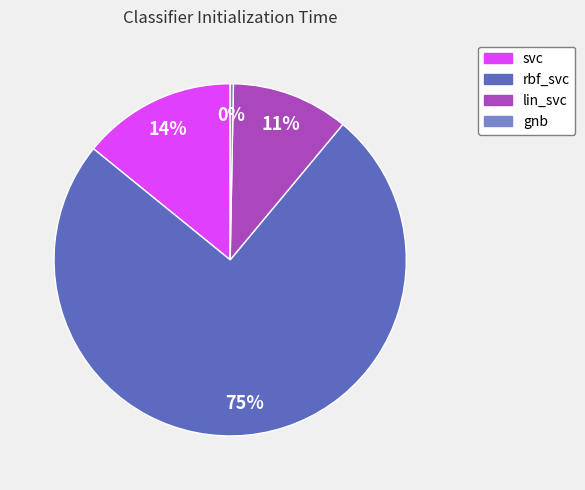

Combined, do rbf_svc and gnb account for over 50%?

Yes